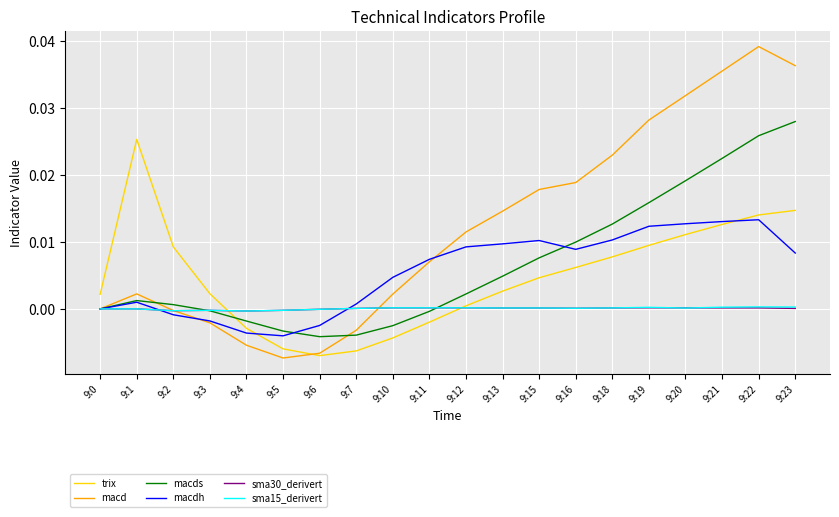

In macds, how many points are lower than both neighbors (excluding endpoints)?

1